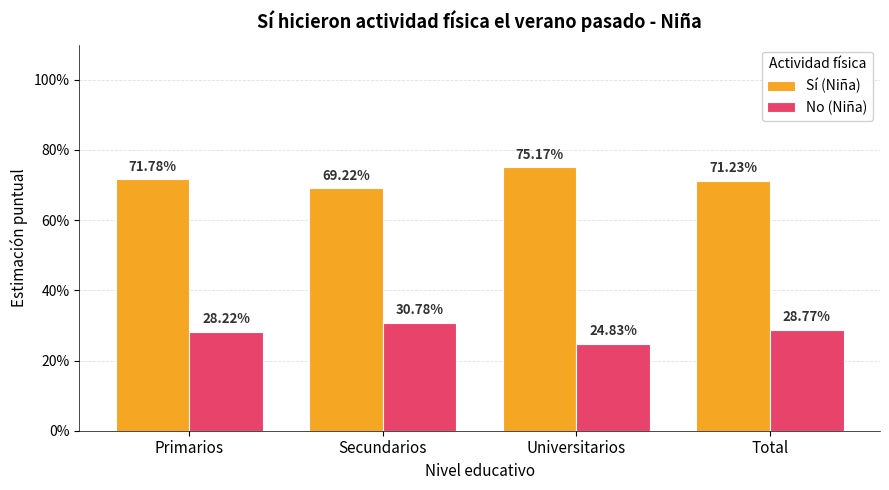

What are all the series names shown in the legend?

Sí (Niña), No (Niña)